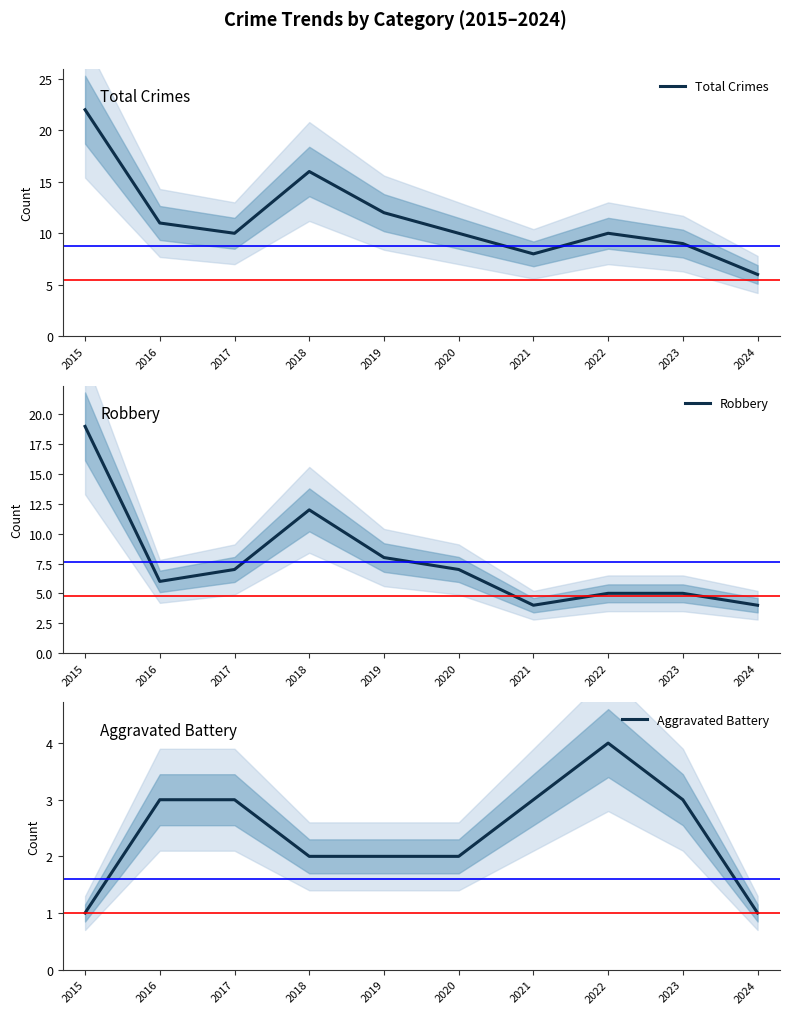

What is the greatest value displayed?

22